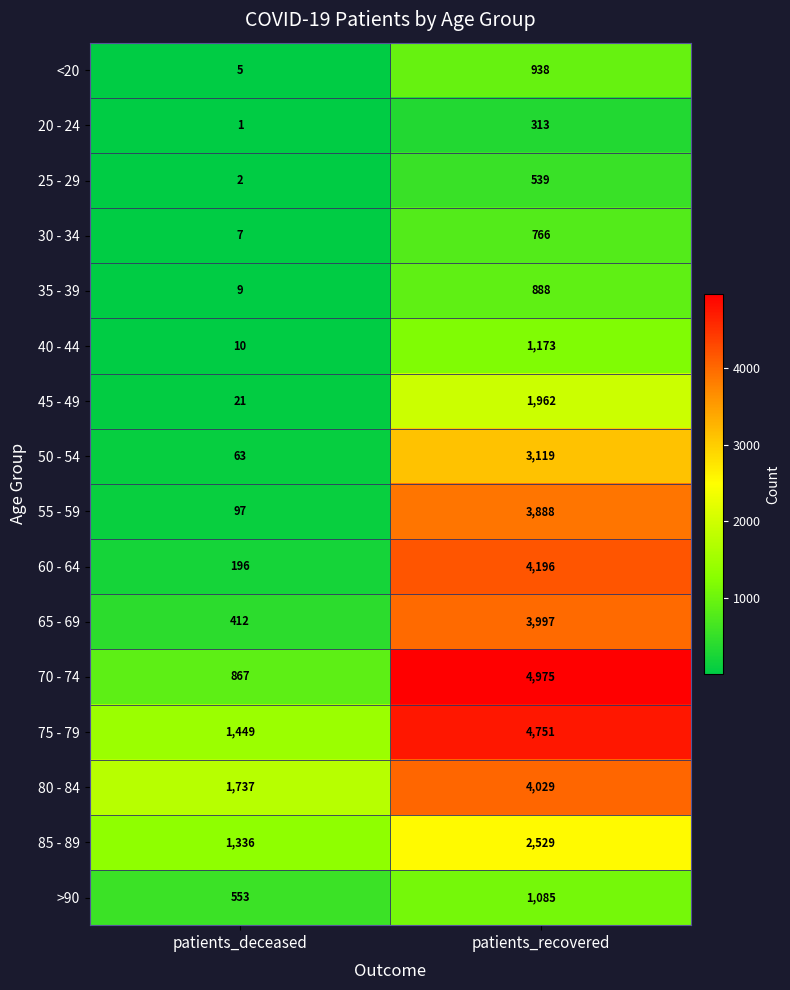

At which label does <20 reach its peak?

patients_recovered